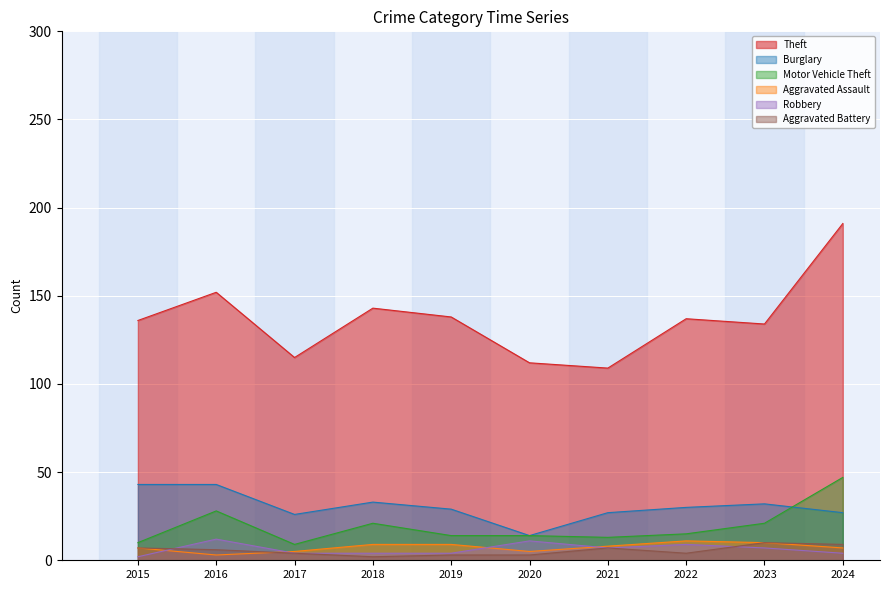

True or false: Theft and Robbery intersect in this chart.

False